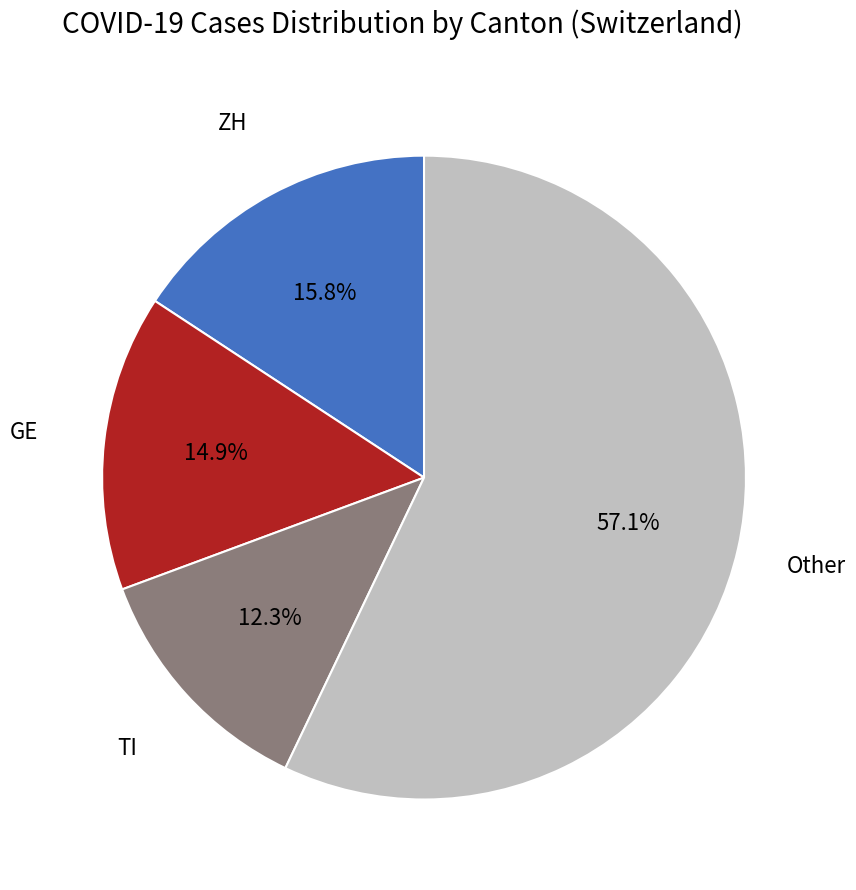

Is there any slice that represents more than half of the pie?

Yes